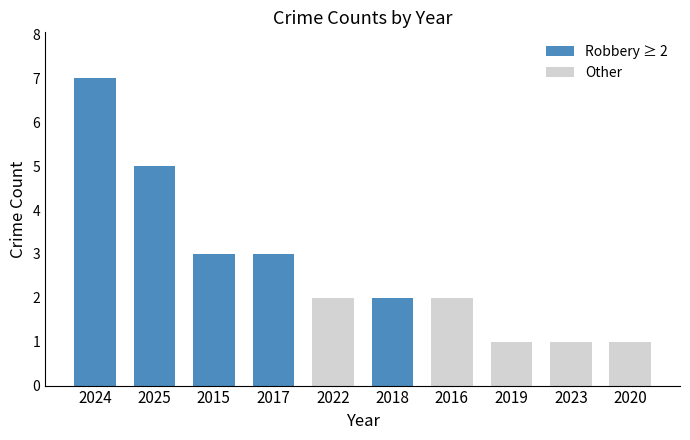

What is the maximum value shown in the chart?

7